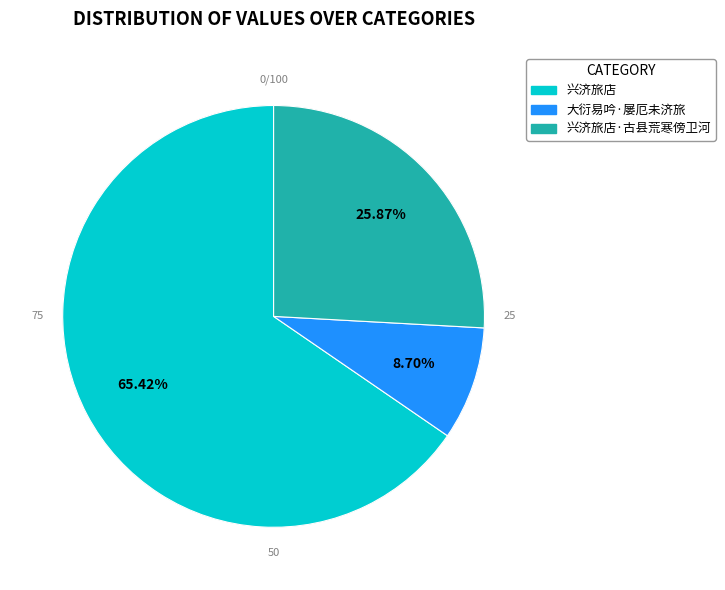

Does 兴济旅店 represent more than half of the total?

Yes